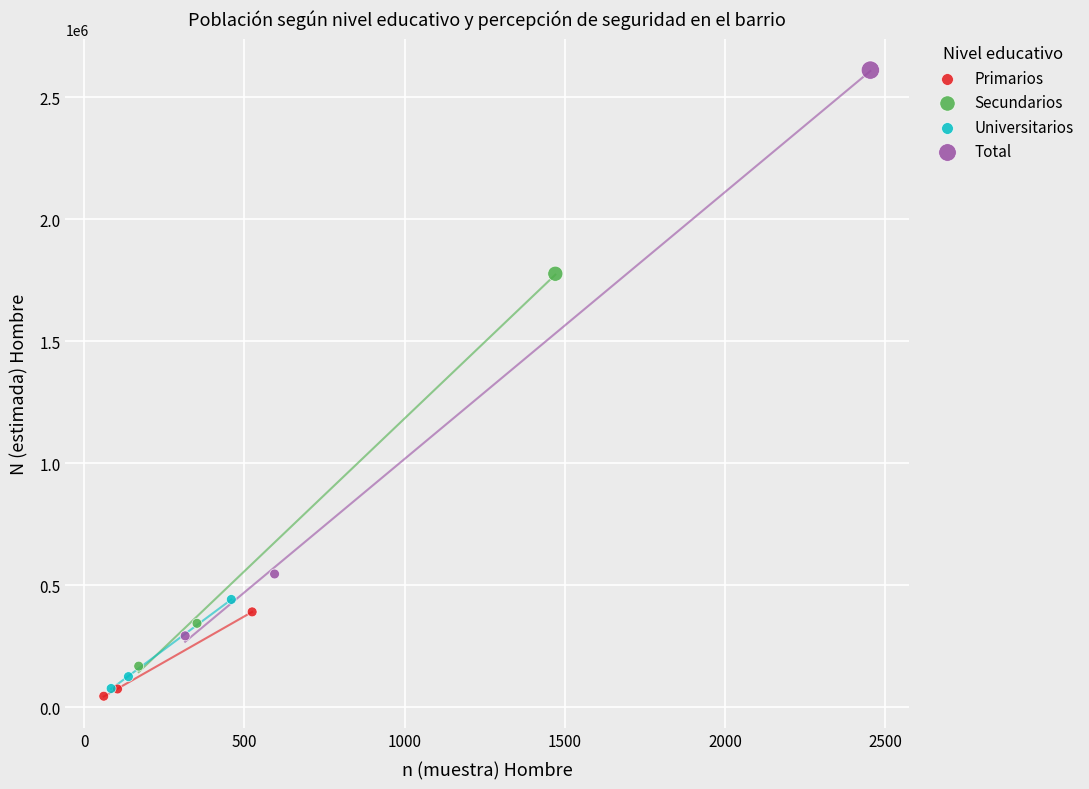

Which series has the widest spread of Y values?

Total